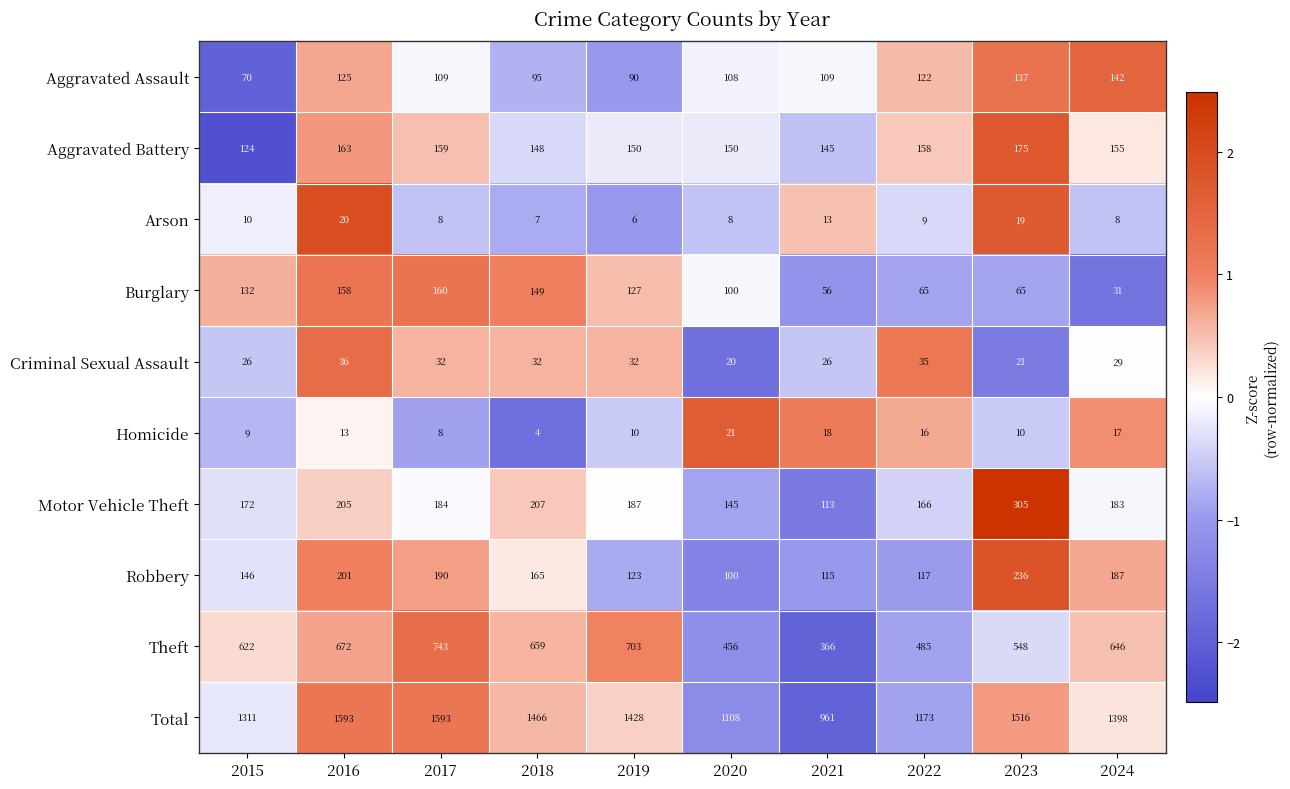

What value does the Robbery series have at 2024, to the nearest 5?

185